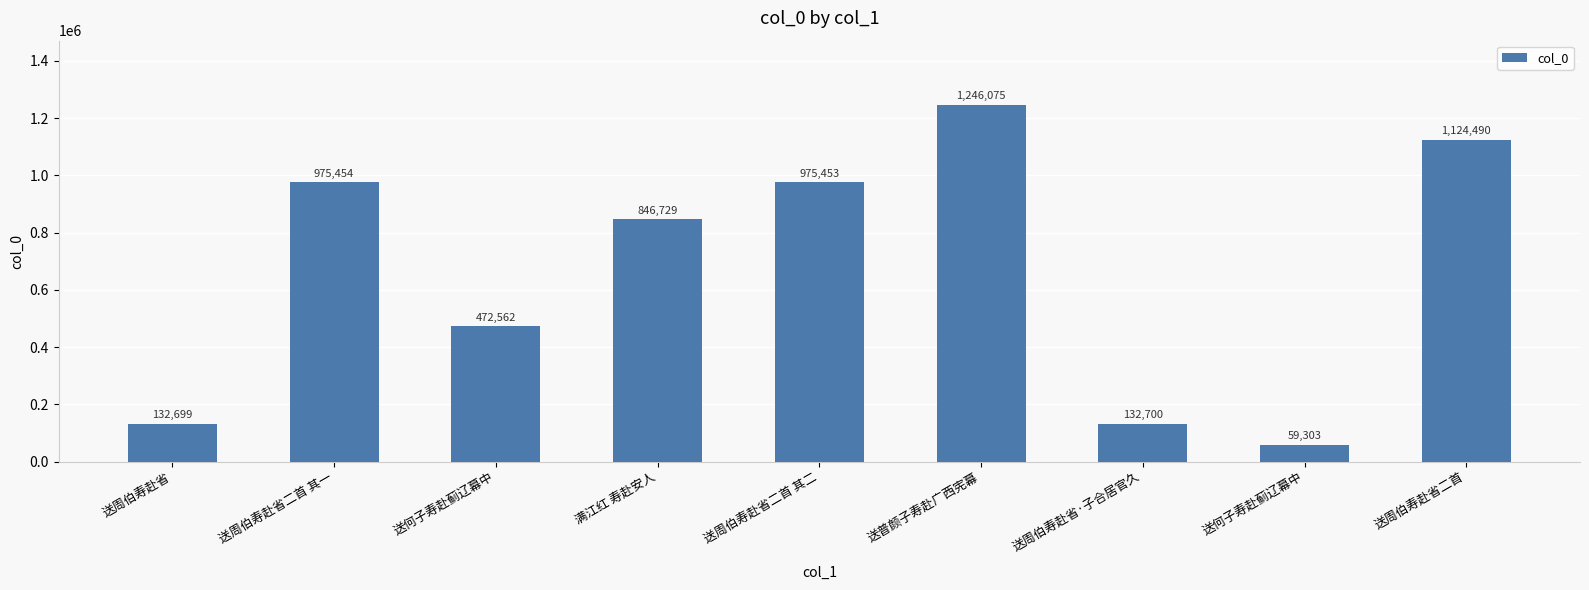

Approximately how many times larger is the value at 送何子寿赴蓟辽幕中 compared to 送周伯寿赴省?

0.4